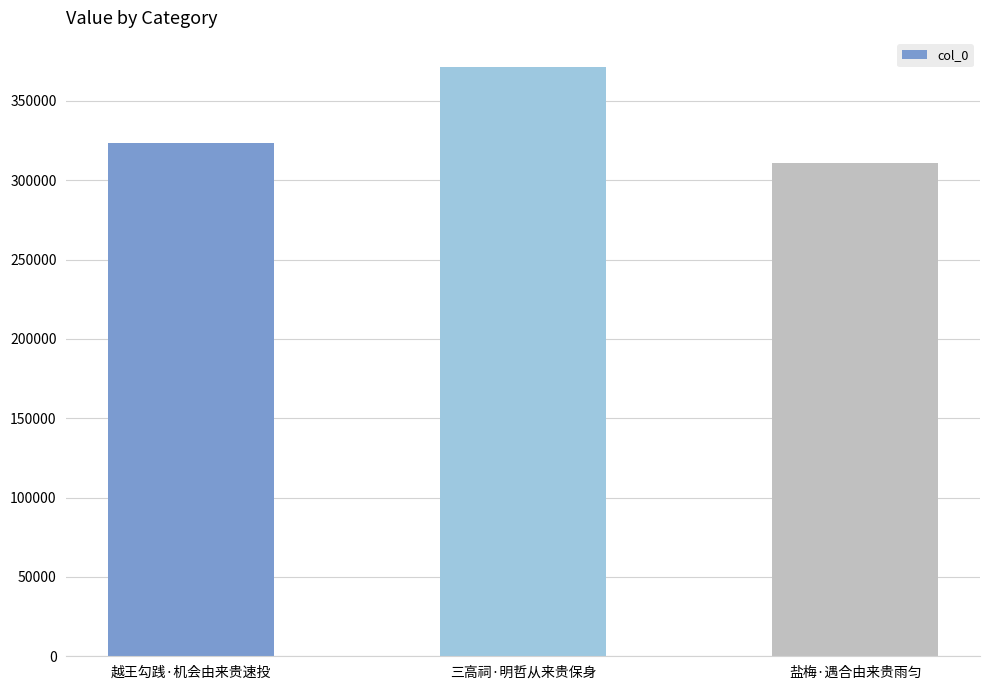

What is the sum of the values at 三高祠·明哲从来贵保身 and 越王勾践·机会由来贵速投?

694272